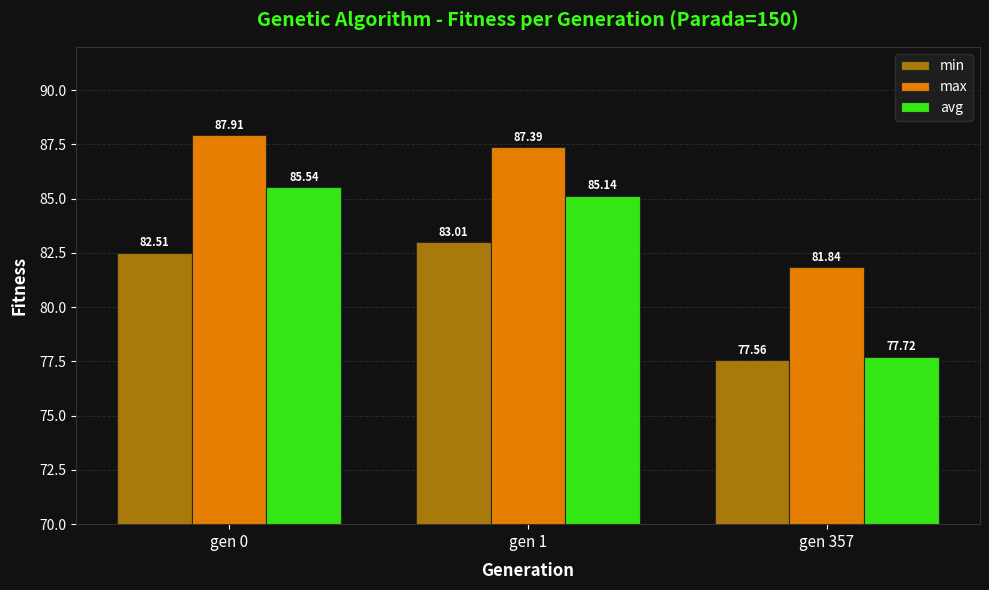

What is the average value of the min series?

81.0